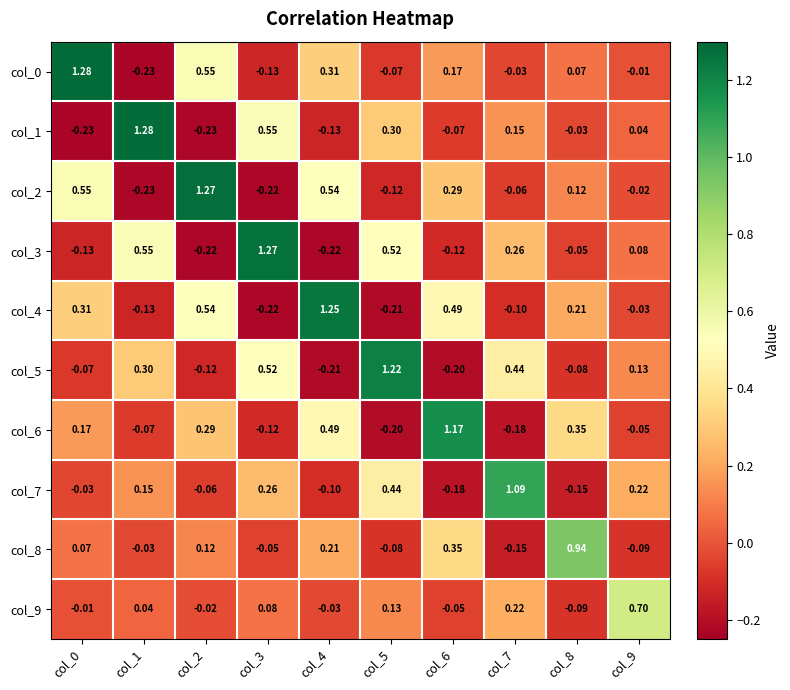

What is the smallest value displayed?

-0.2